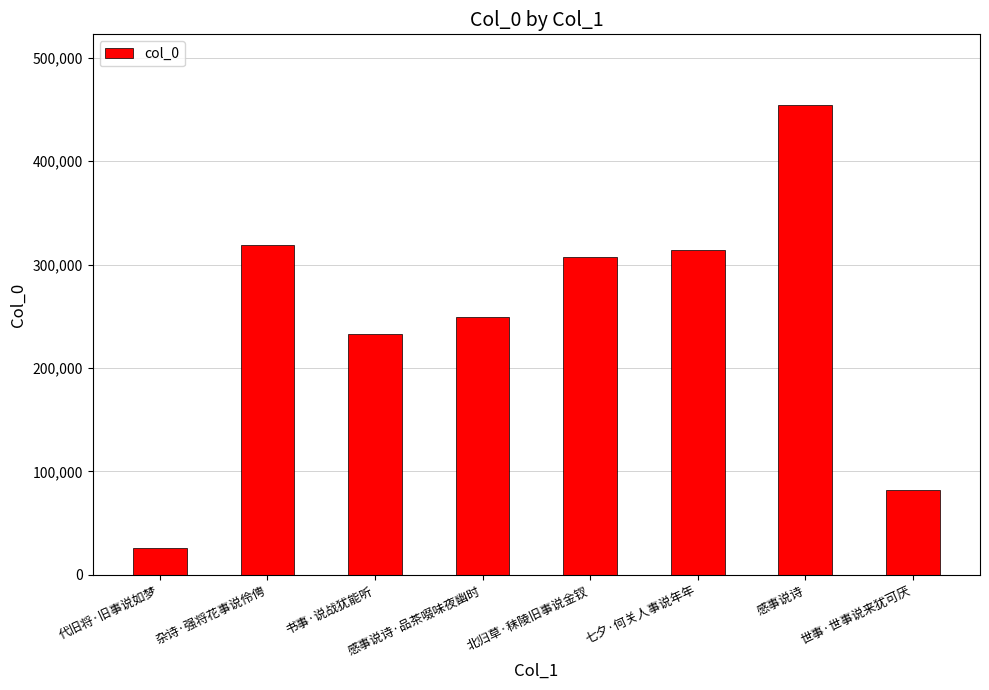

Rank the categories by value from highest to lowest.

感事说诗, 杂诗·强将花事说伶俜, 七夕·何关人事说年年, 北归草·秣陵旧事说金钗, 感事说诗·品茶啜味夜幽时, 书事·说战犹能听, 世事·世事说来犹可厌, 代旧将·旧事说如梦